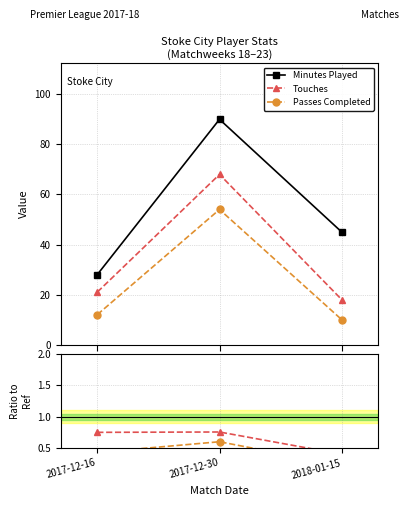

Count the Minutes Played values in the range 28 to 90.

3